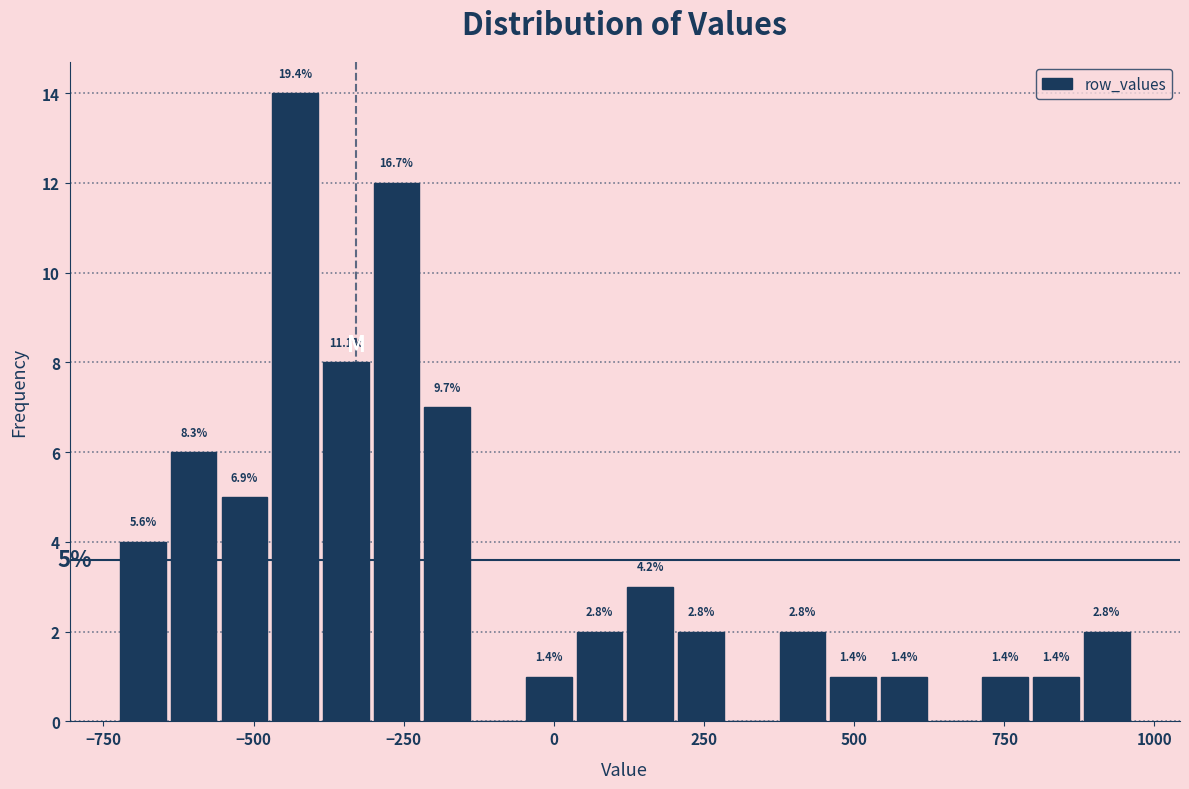

Around what value on the x-axis is the tallest bar? Give the approximate position of its centre, as read against the axis.

-450